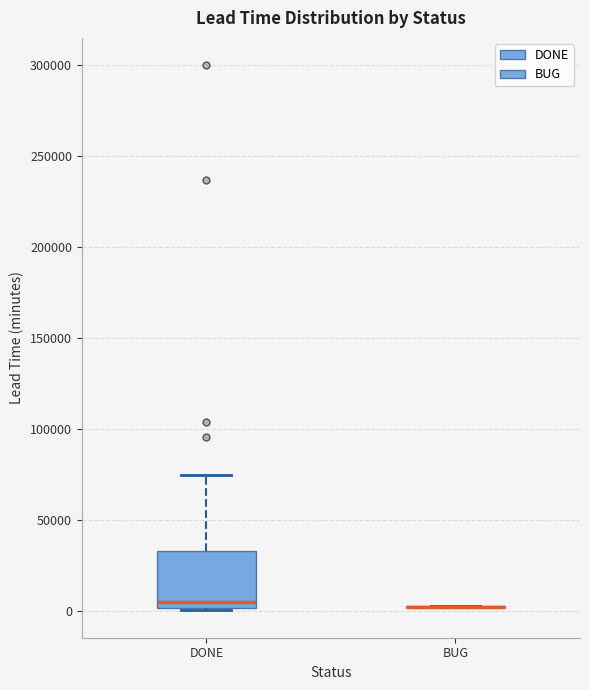

Reading left to right, read every box against the y-axis: the position of its median line, the range the box covers, and the ends of its whiskers. The values are not printed on the chart, so give them approximately, as read against the axis.

DONE: median 5000, box 0 to 35000, whiskers 0 to 75000
BUG: box collapsed to a line at 0, whiskers 0 to 5000